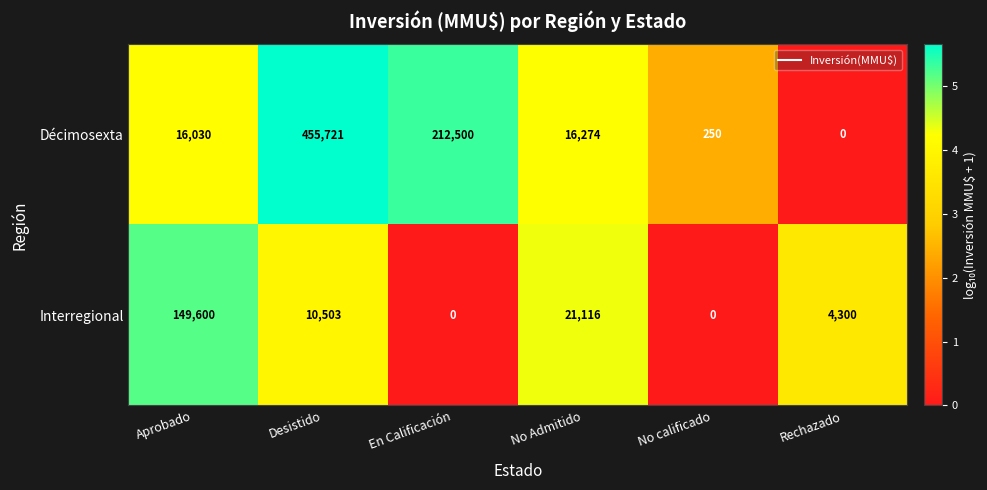

Which category has the highest value in the Interregional series?

Aprobado